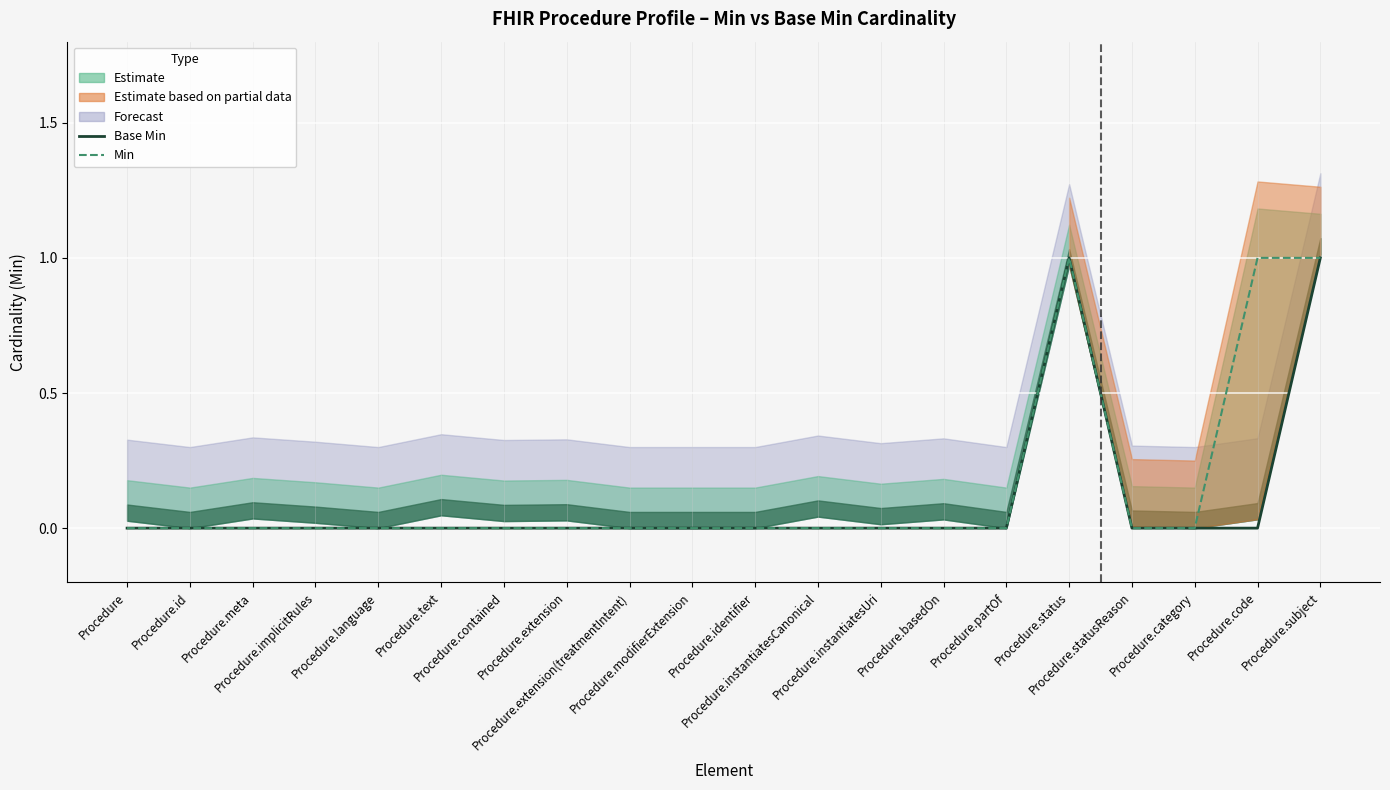

True or false: Min and Base Min intersect in this chart.

False